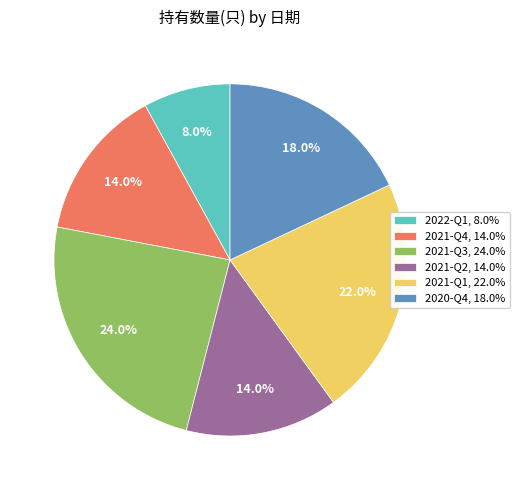

To the nearest percent, what percentage of the pie is 2021-Q4?

14%